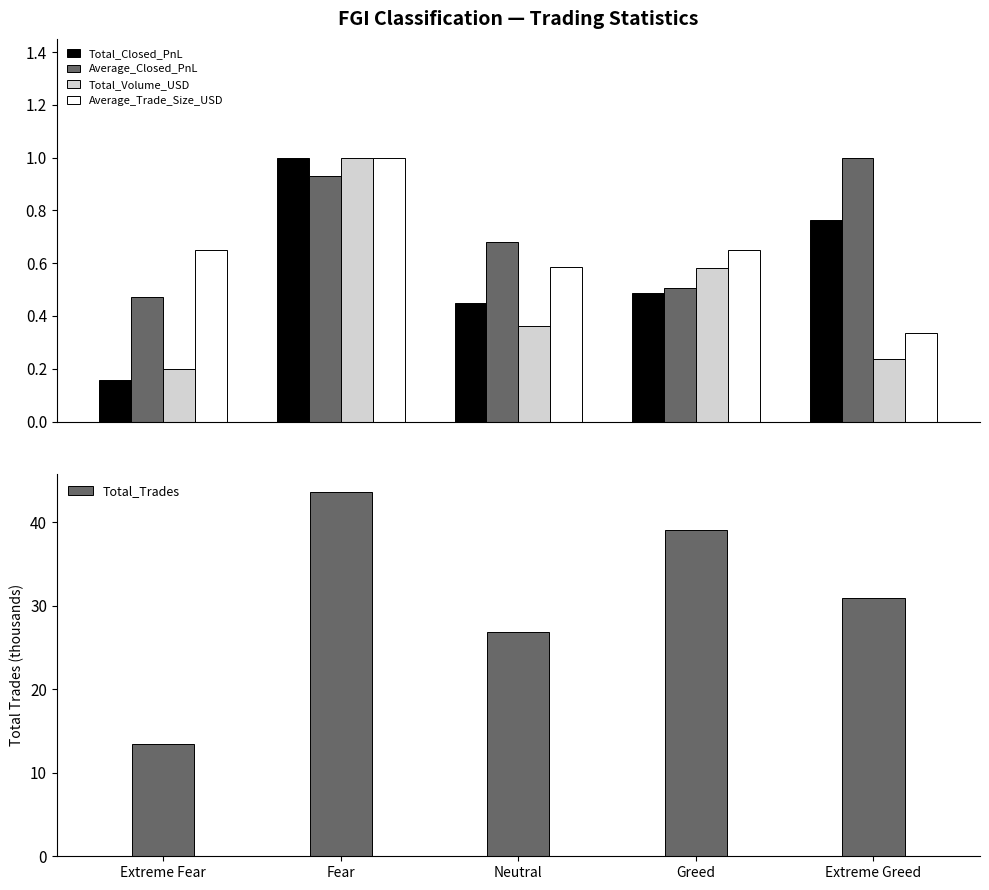

Between Extreme Fear and Greed, which series saw the biggest shift?

Total_Trades